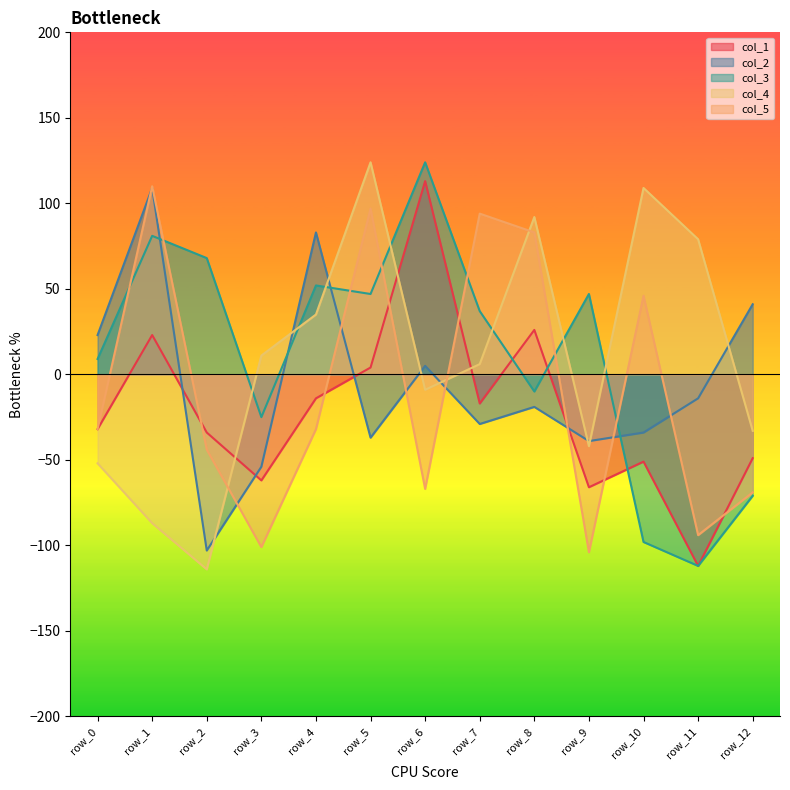

Rank the series at row_0 from highest to lowest value.

col_2, col_3, col_1, col_5, col_4